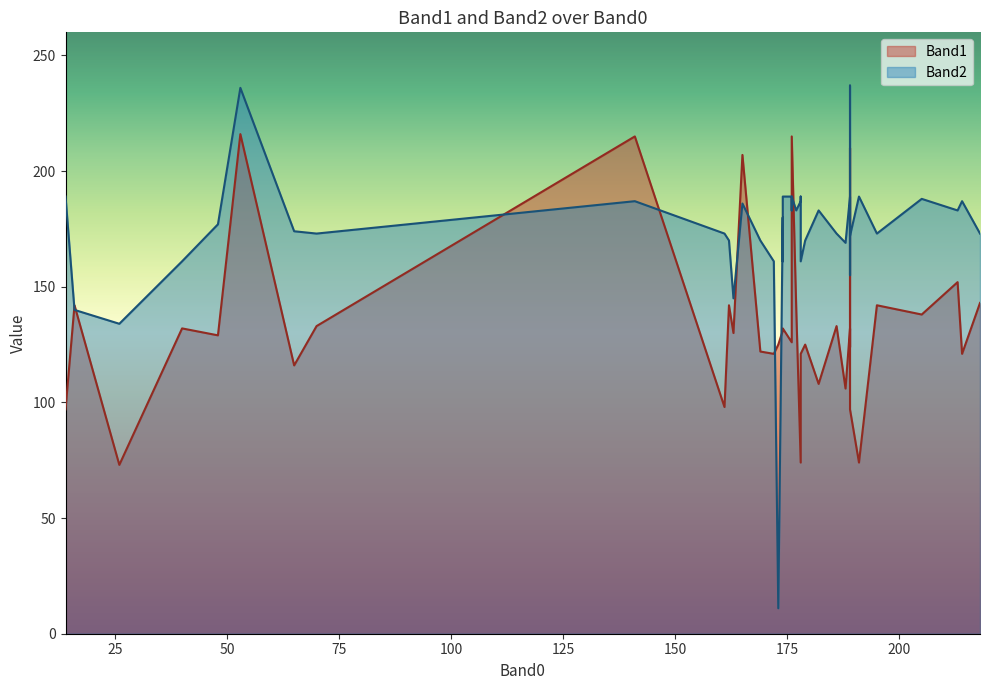

What is the total value across all series at 176?

404